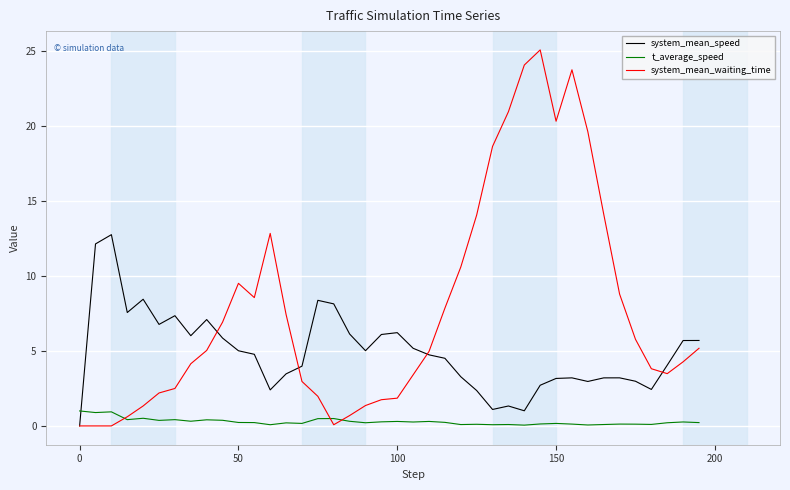

True or false: t_average_speed and system_mean_speed cross at least once.

True